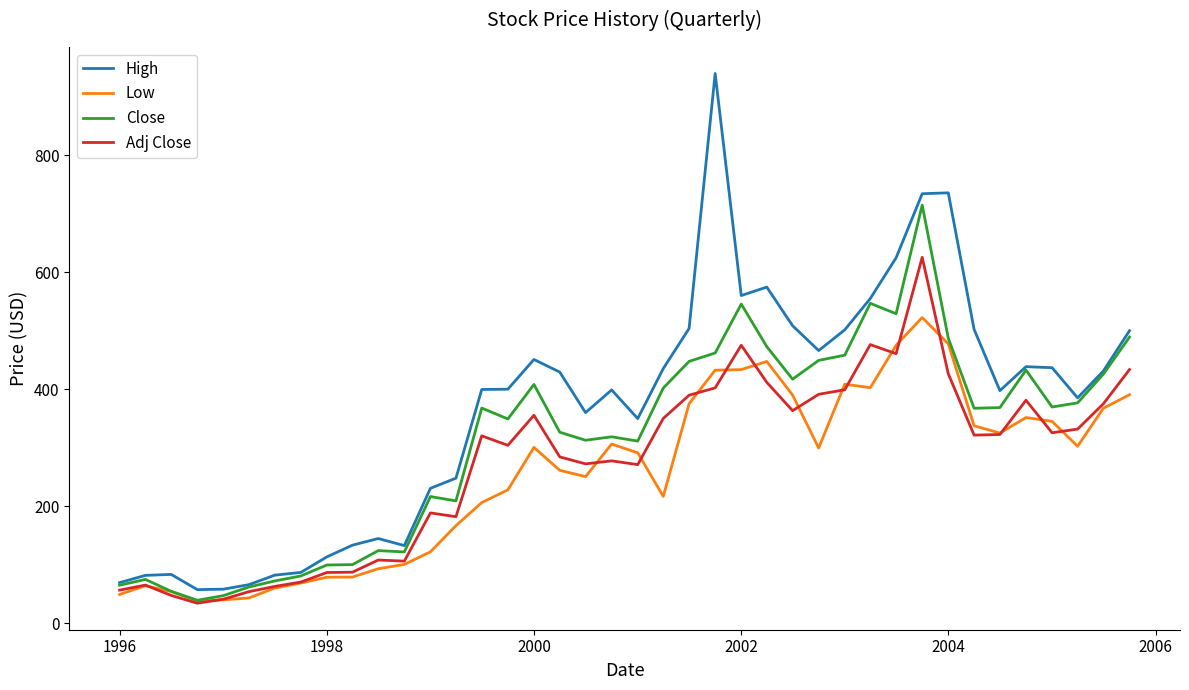

Which series has the largest total across all categories?

High